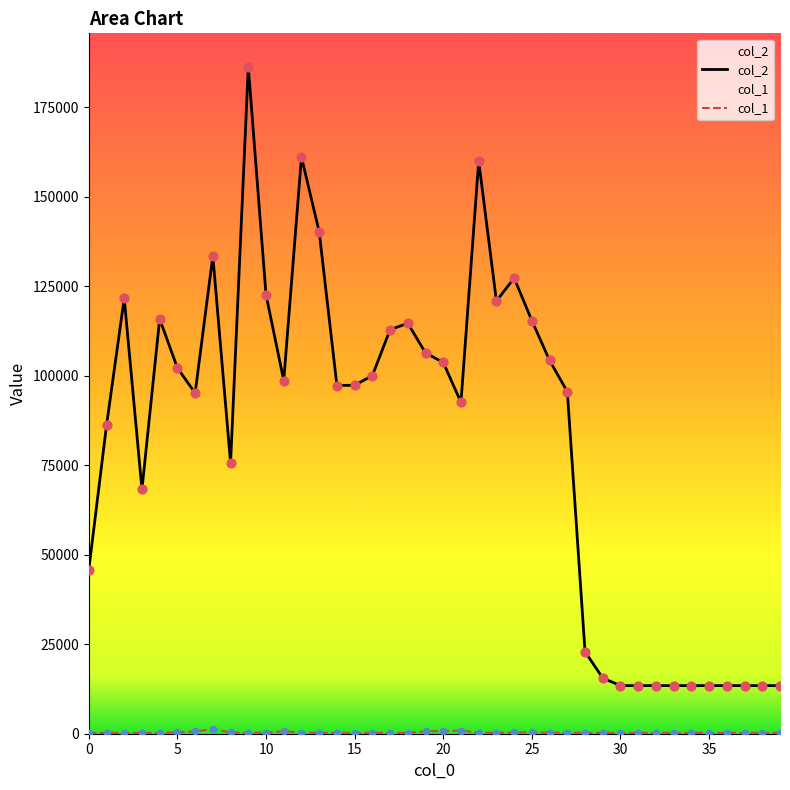

Which series reaches the minimum Y coordinate?

col_1